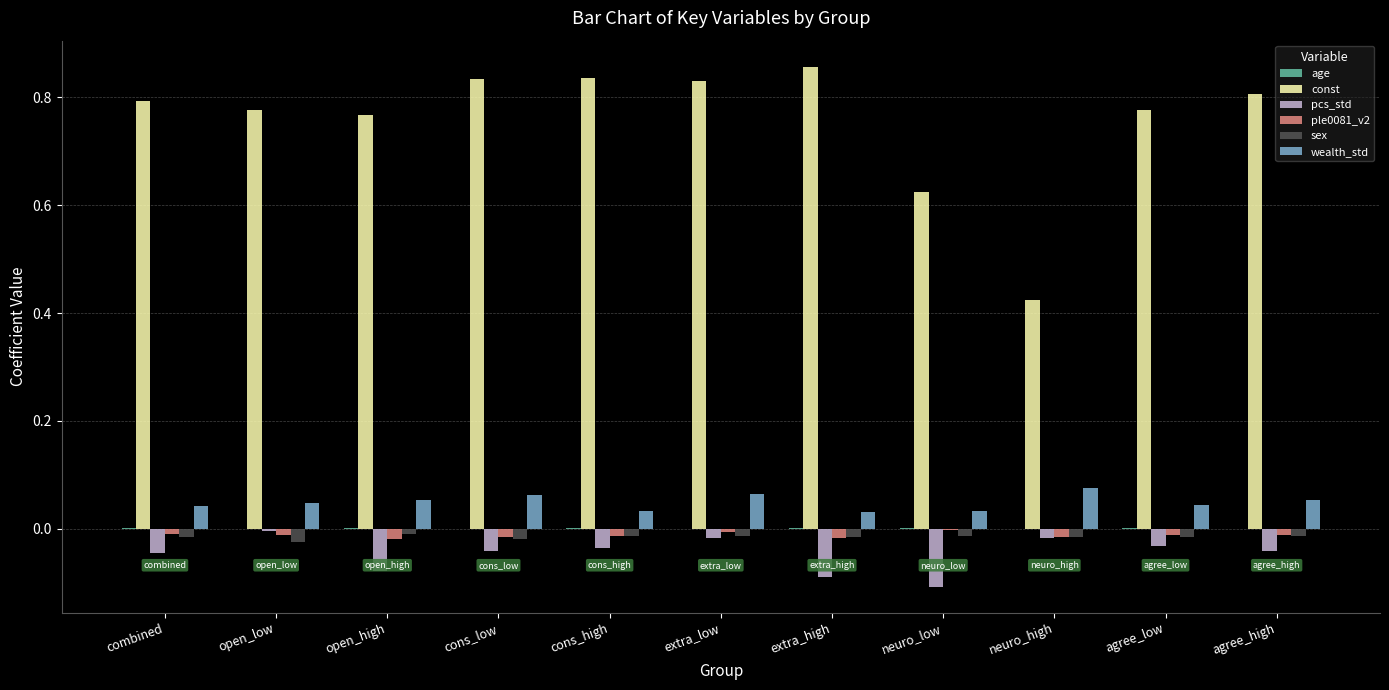

Does the chart contain stacked bars?

No